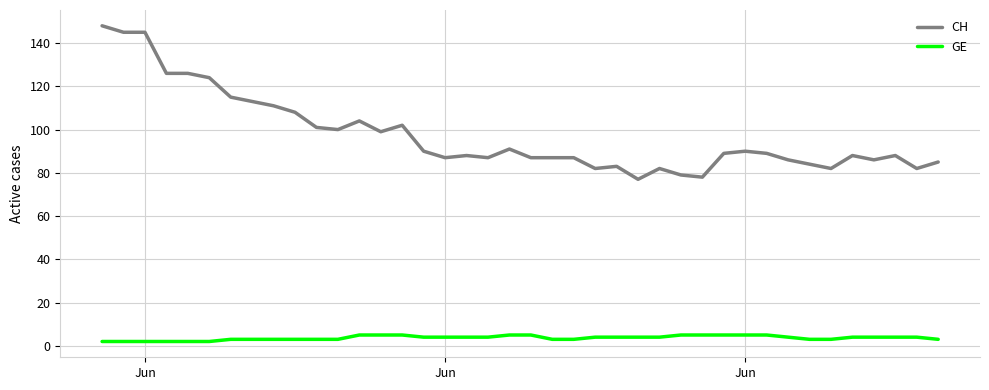

What is the greatest value displayed?

148